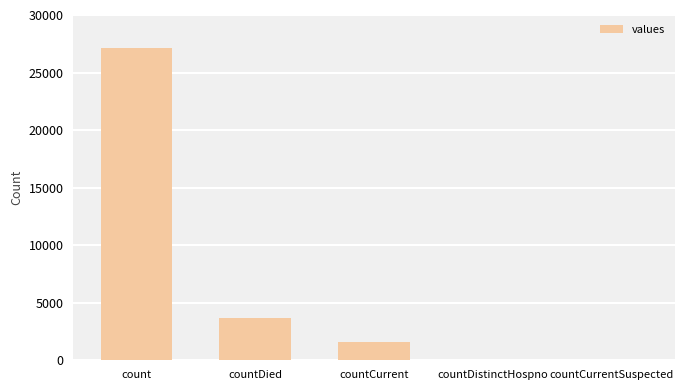

How many distinct data groups are displayed?

1